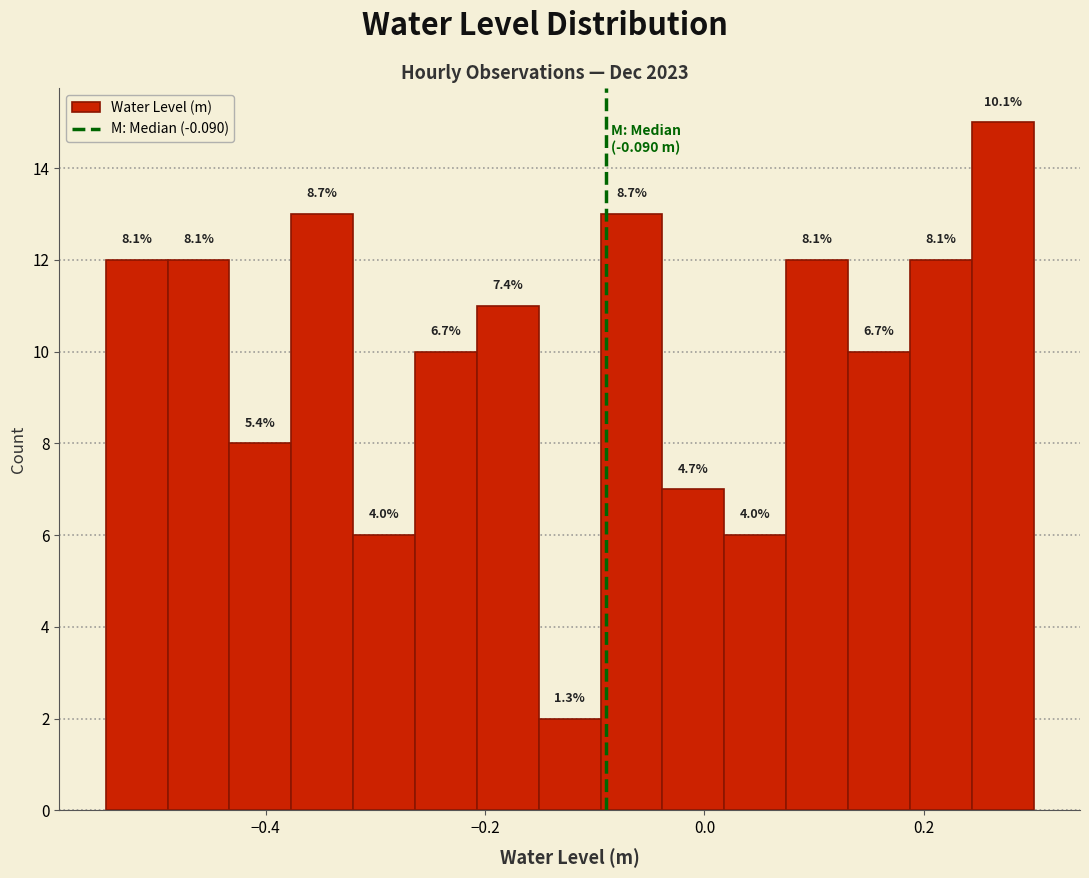

Read against the x-axis, roughly where is the centre of the tallest bar?

0.28